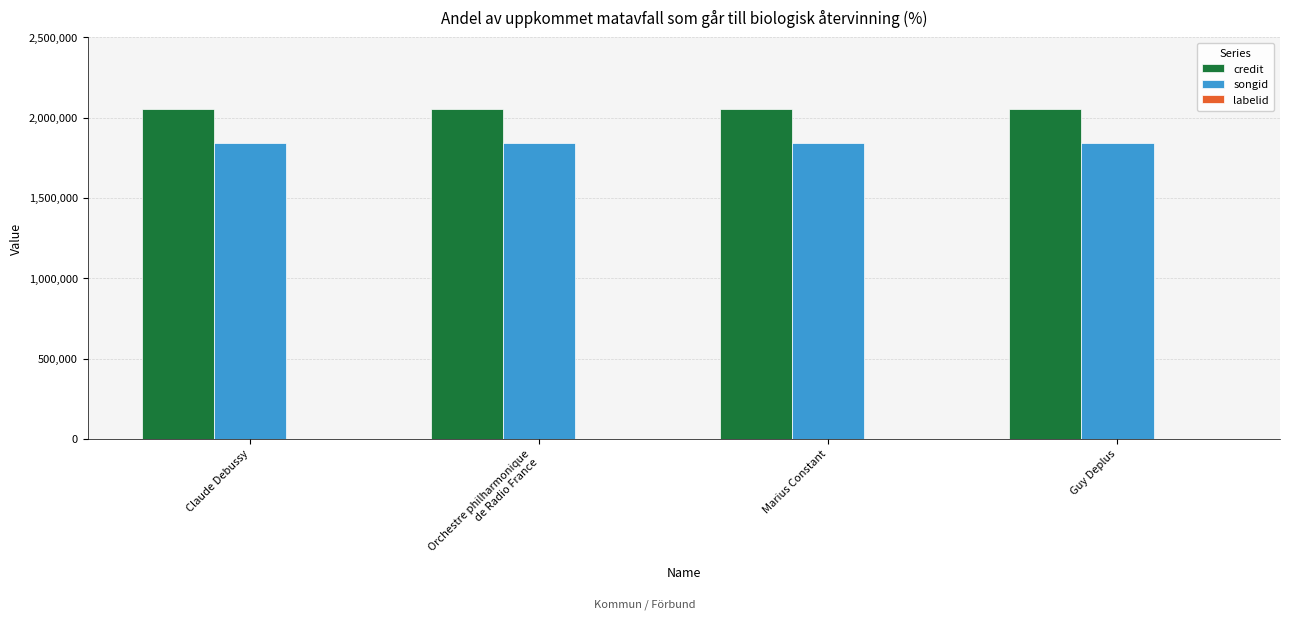

Which series has the largest total across all categories?

credit